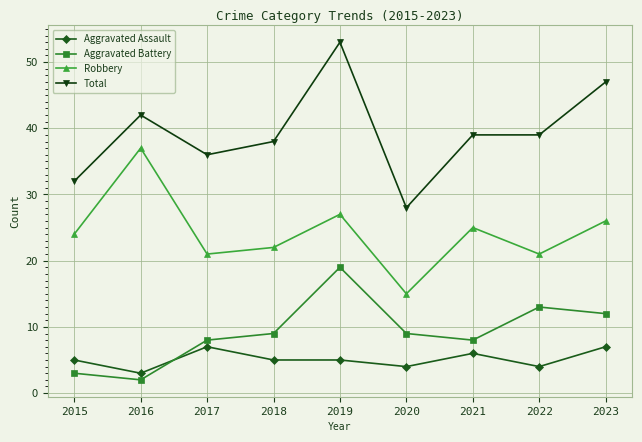

Is the value of Total at 2022 greater than the value of Aggravated Assault at 2020?

Yes